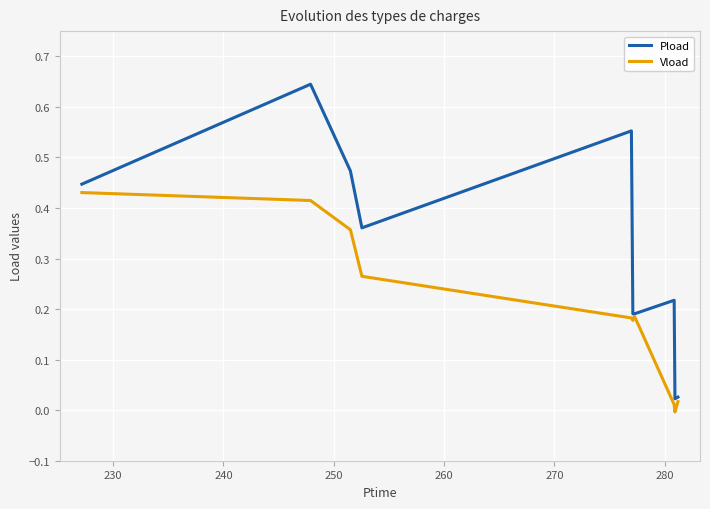

Rank the series by their average value, from lowest to highest.

Vload, Pload